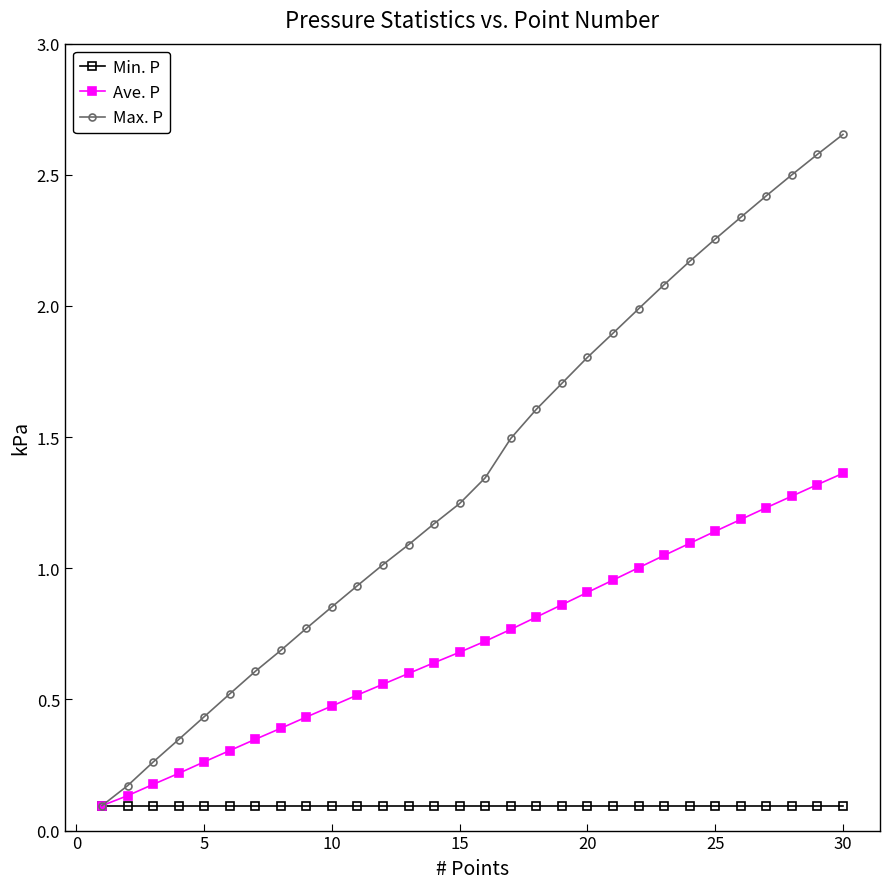

Which series has the largest total across all categories?

Max. P